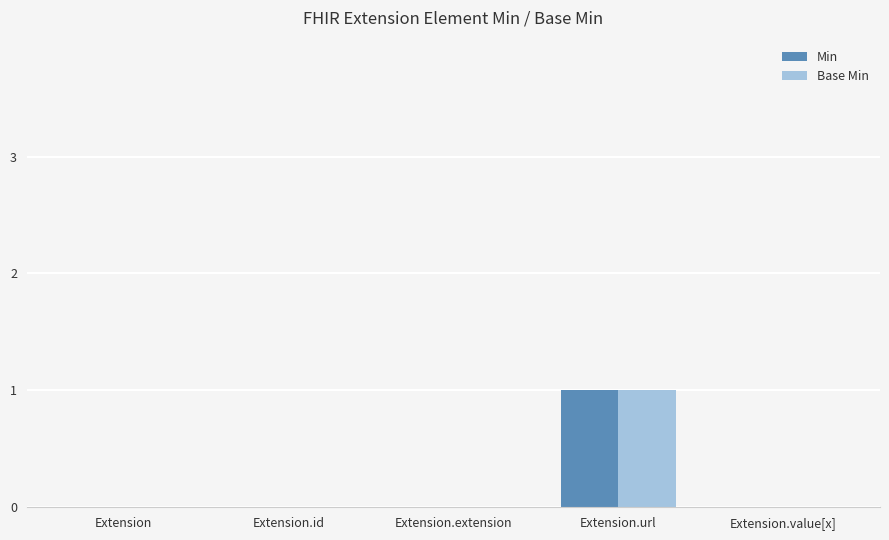

At which category is the sum across all series the highest?

Extension.url